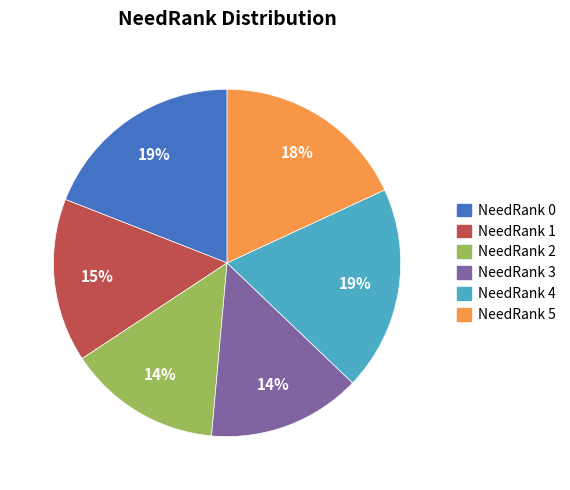

To the nearest percent, what portion does NeedRank 3 represent?

14%